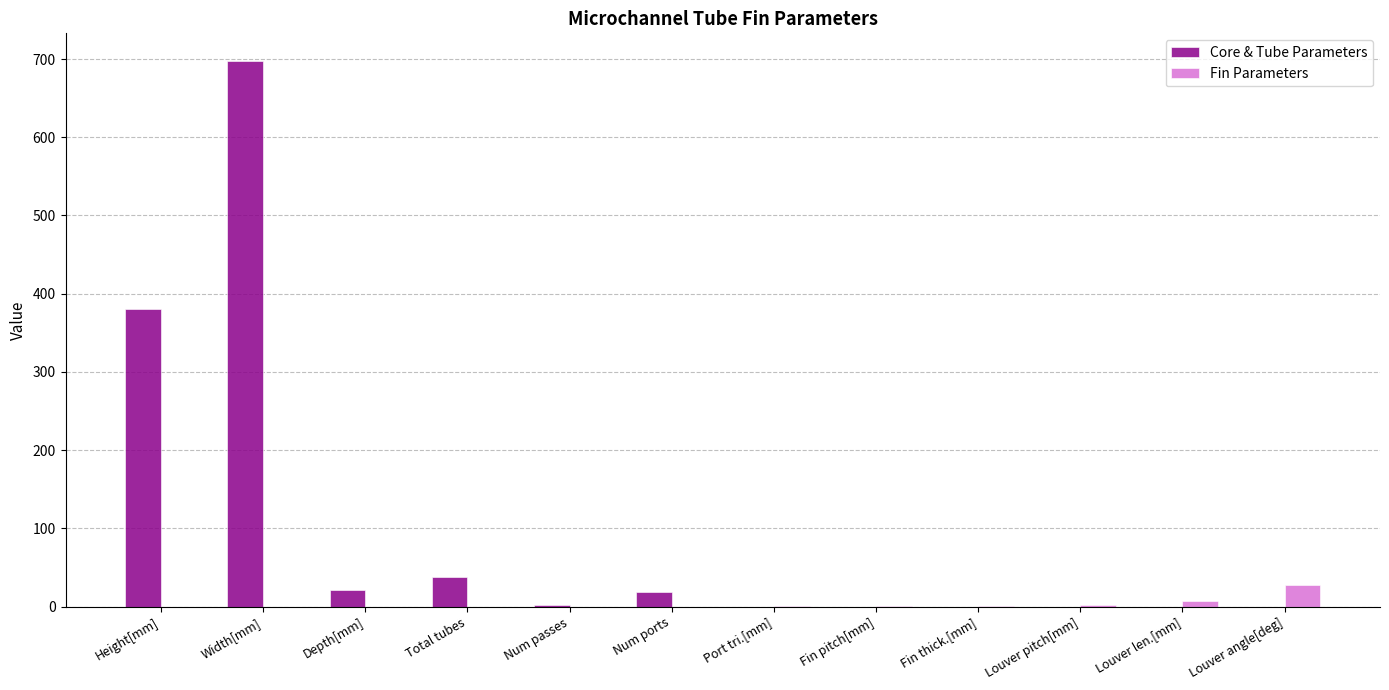

The Core & Tube Parameters series shows -394.3 at Louver len.[mm]. True or false?

False